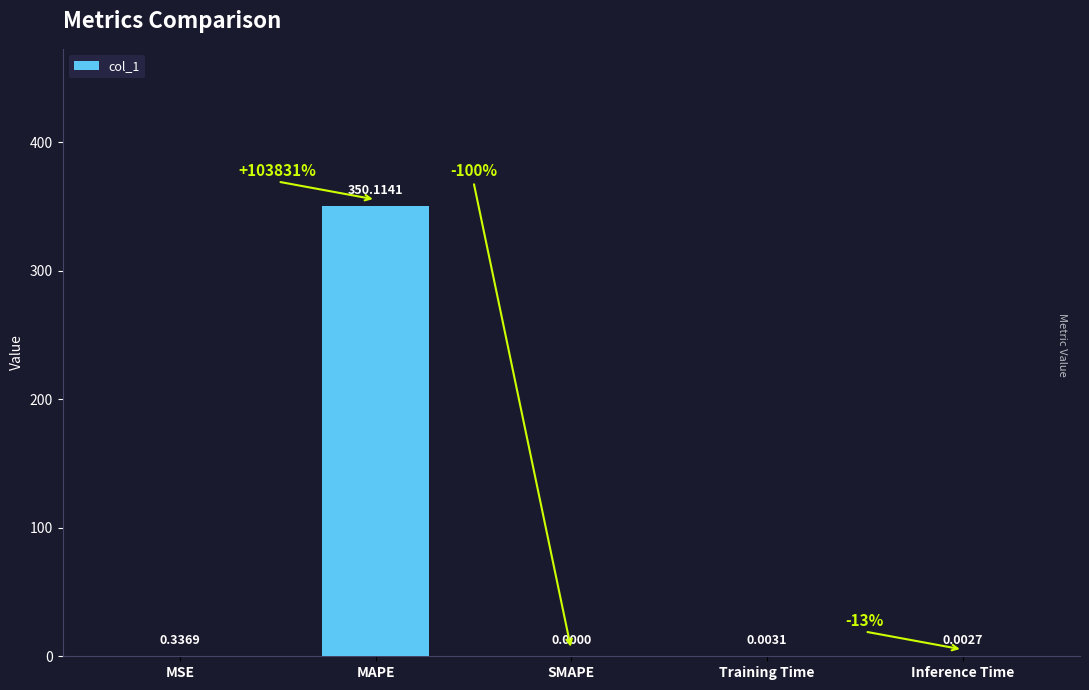

Which label corresponds to the largest value in the chart?

MAPE